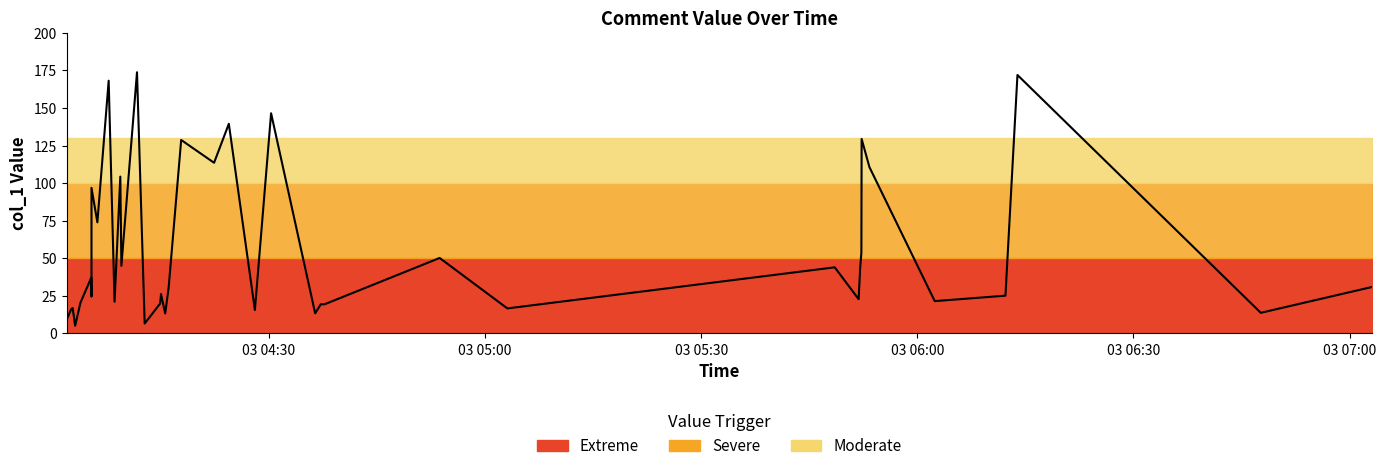

What is the minimum value shown in the chart?

5.1